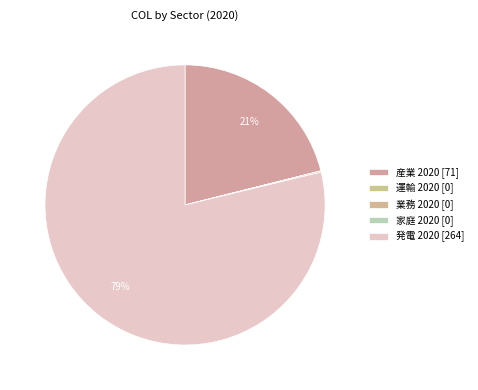

How many slices are in this pie chart?

5